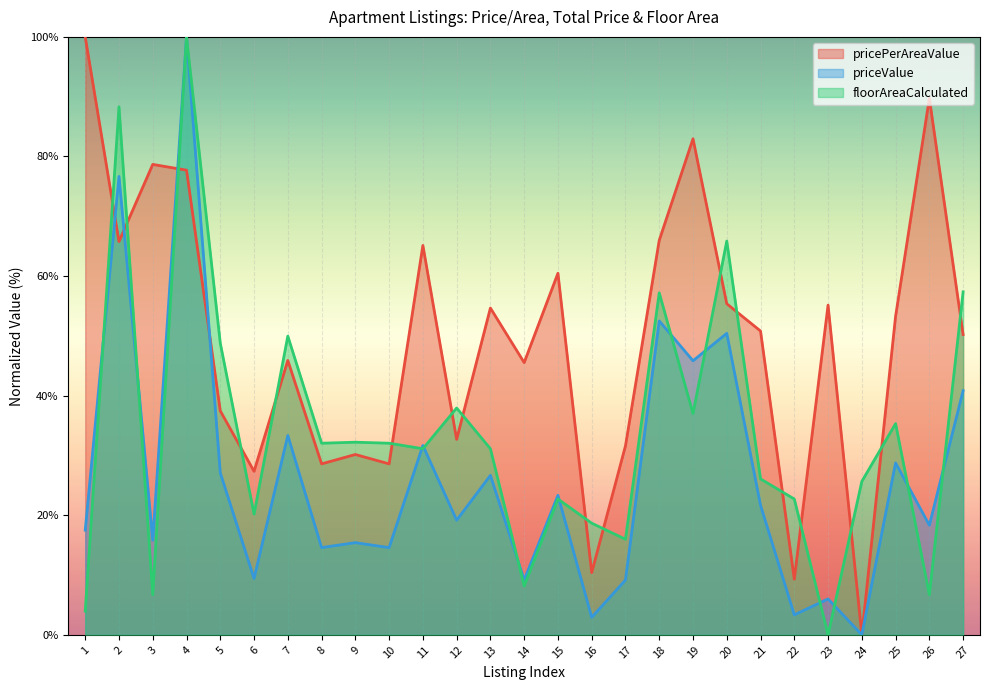

What is the total value across all series at 1?

121.5